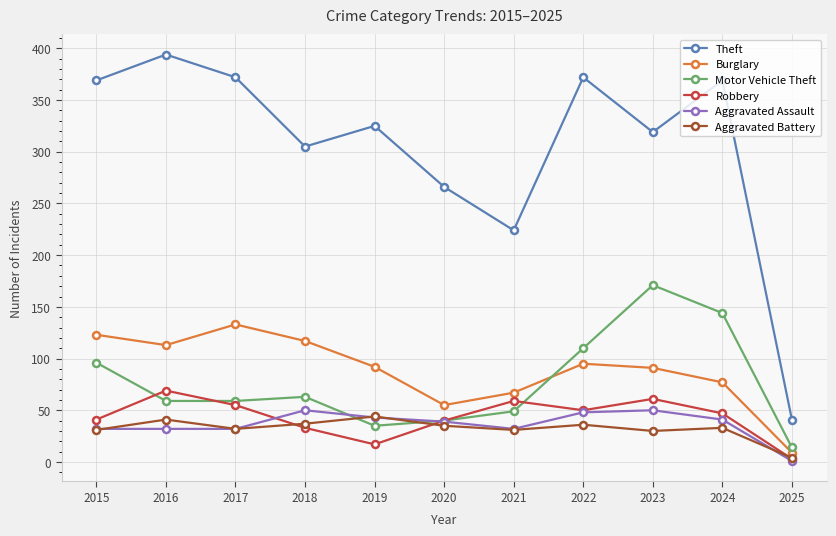

True or false: Aggravated Assault has more than 0 points higher than both neighbors.

True